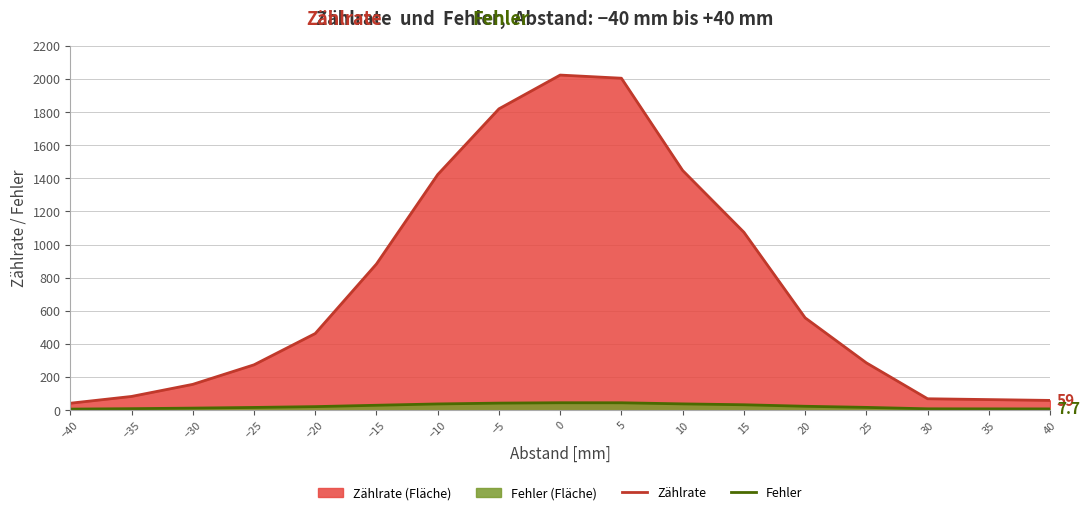

In Zählrate, how many points are higher than both neighbors (excluding endpoints)?

1